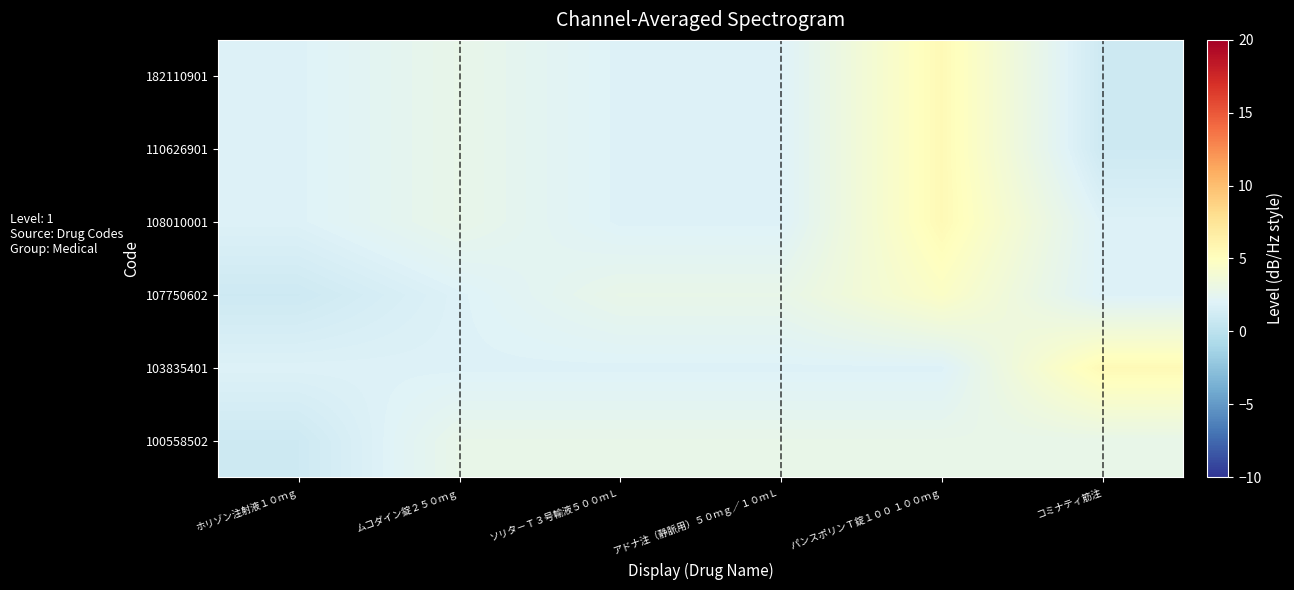

What is the total value across all series at アドナ注（静脈用）５０ｍｇ／１０ｍＬ?

13.2